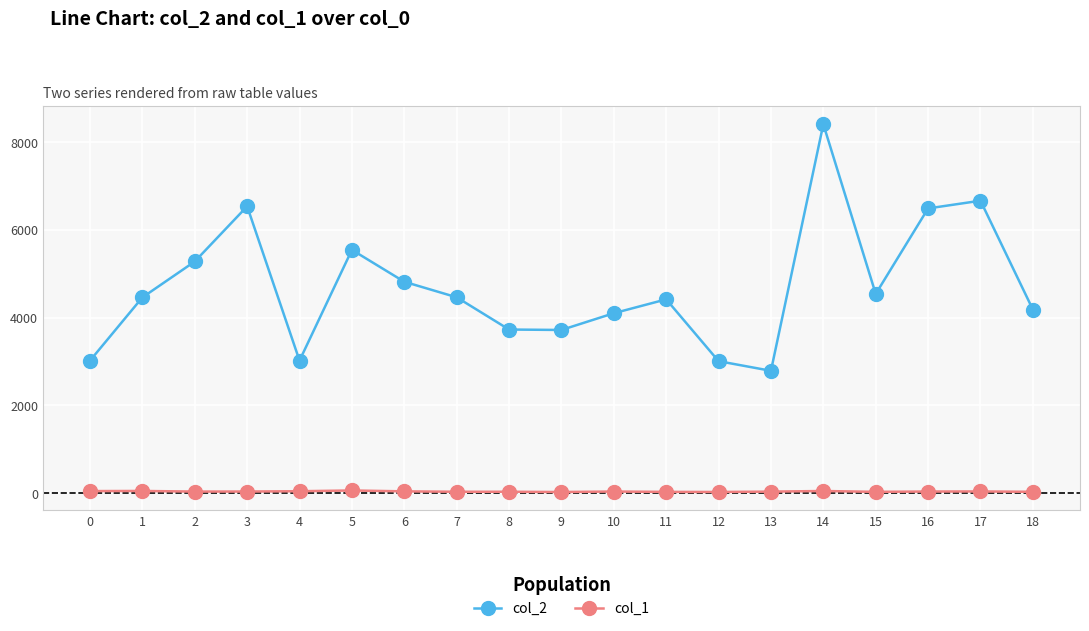

True or false: col_1 has more than 0 points higher than both neighbors.

True